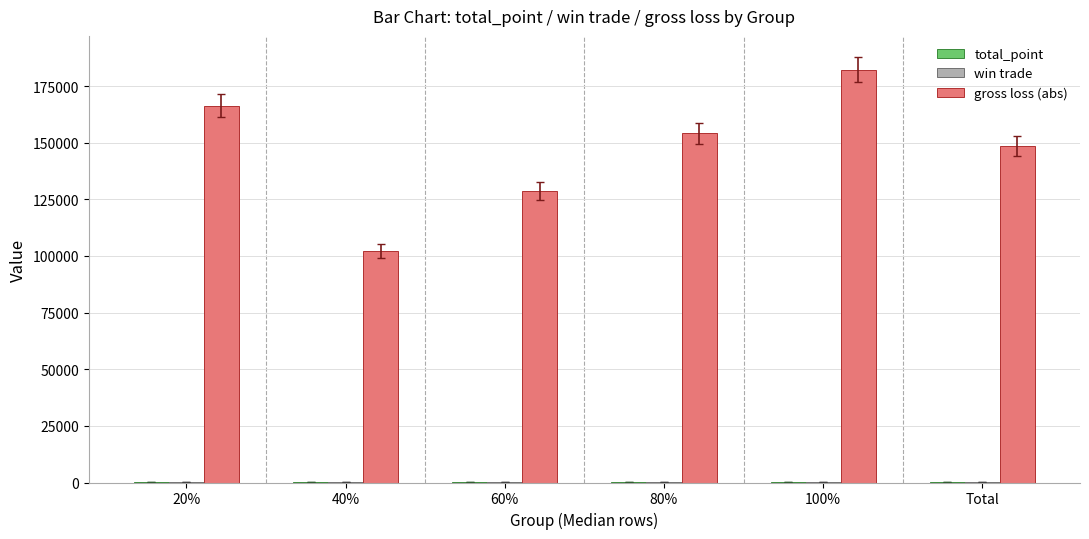

At which label is gross loss (abs) closest to 142304?

Total